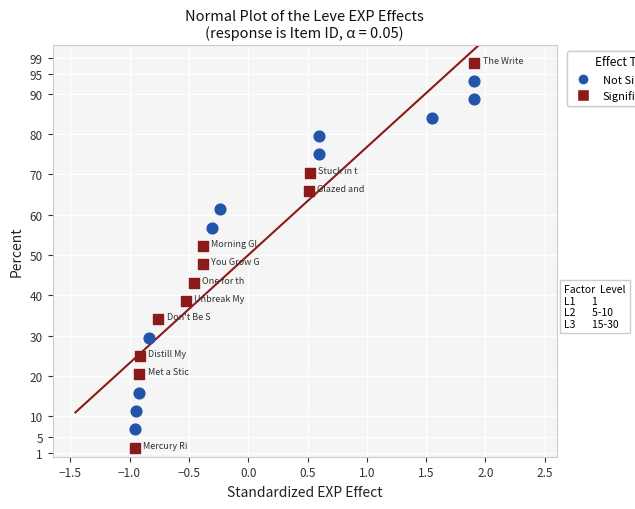

Which series reaches the minimum Y coordinate?

Significant